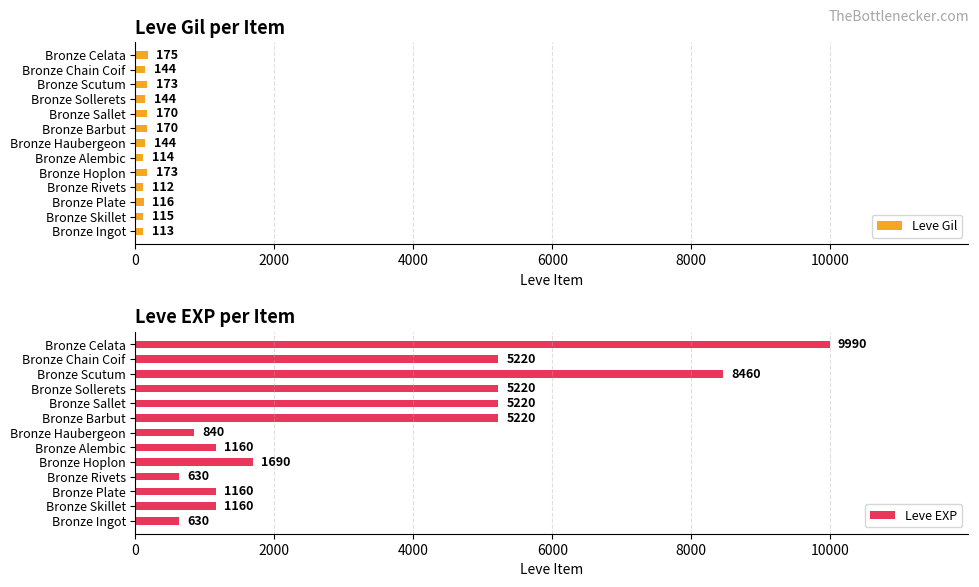

What is the difference between the Leve Gil values at Bronze Sollerets and Bronze Plate?

28